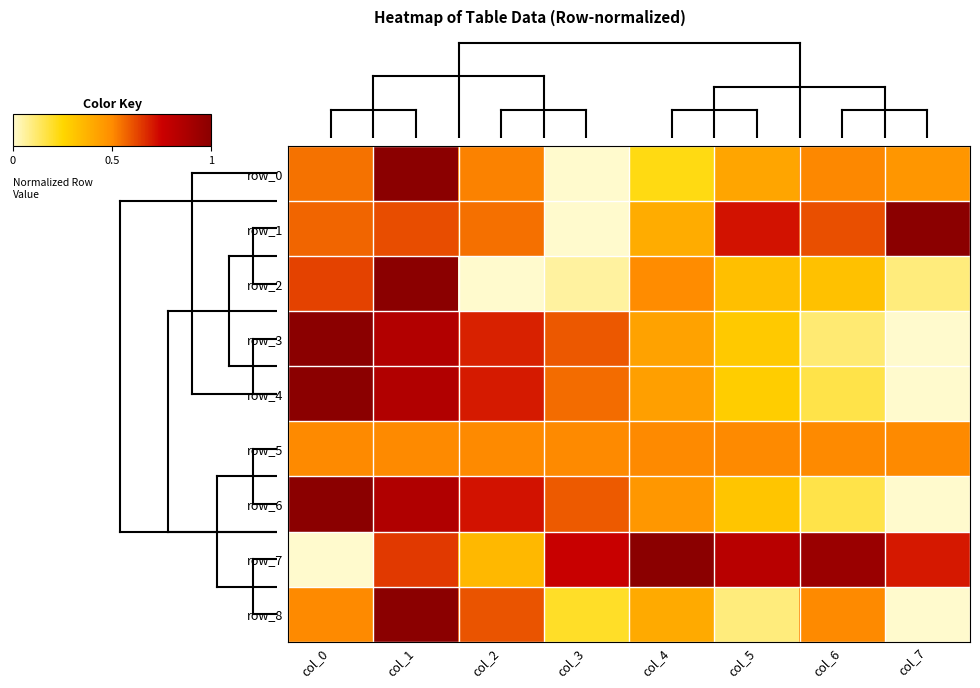

Which has a higher value, col_0 or col_2?

col_0